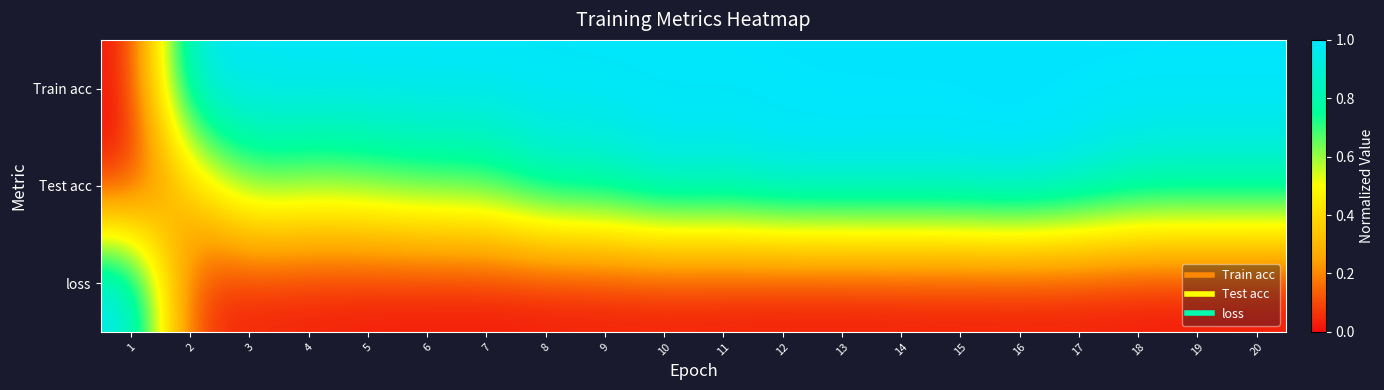

Between 4 and 8, which is larger?

8